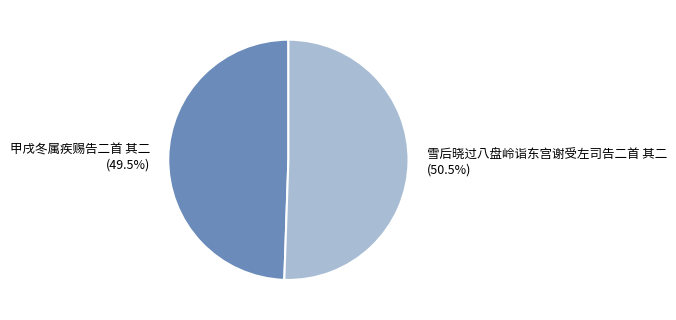

Does 雪后晓过八盘岭诣东宫谢受左司告二首 其二 account for over 50% of the chart?

Yes